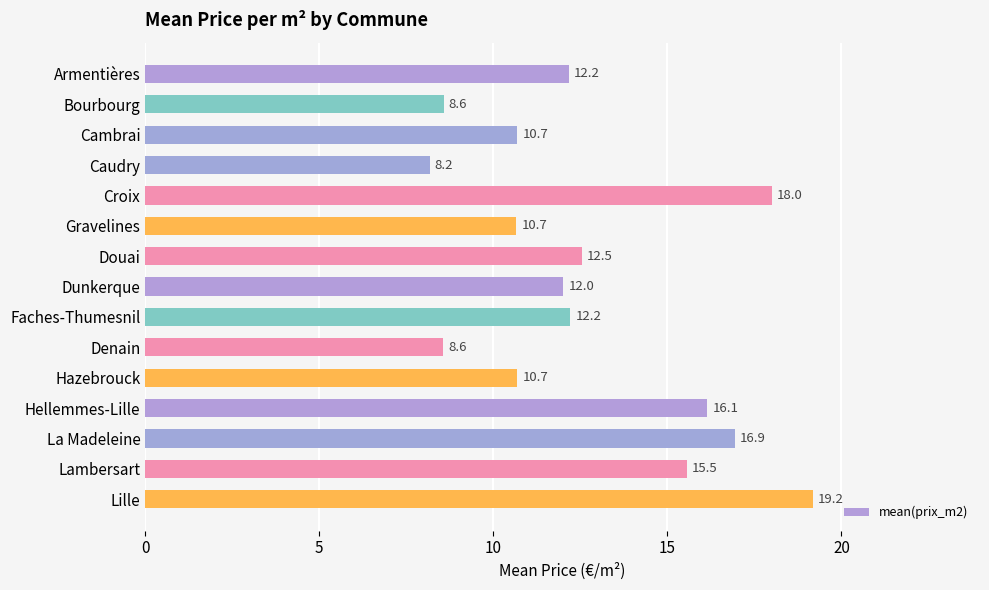

What position from the top is Armentières?

1